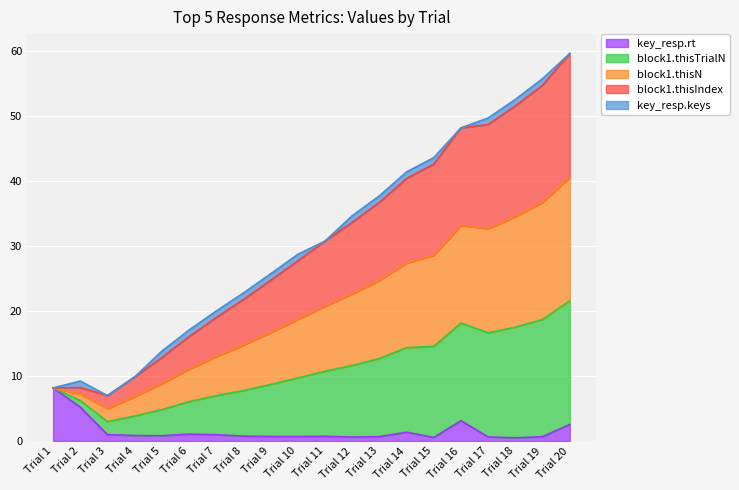

Is it true that key_resp.rt equals 0.5 at Trial 18?

True